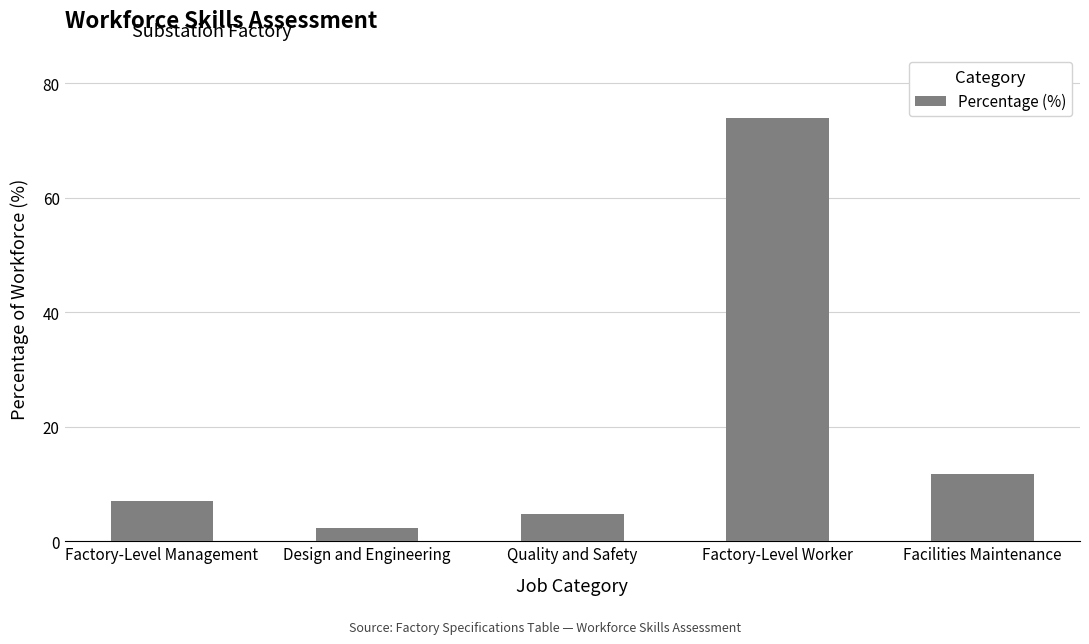

What is the label of the 5th bar from the right?

Factory-Level Management